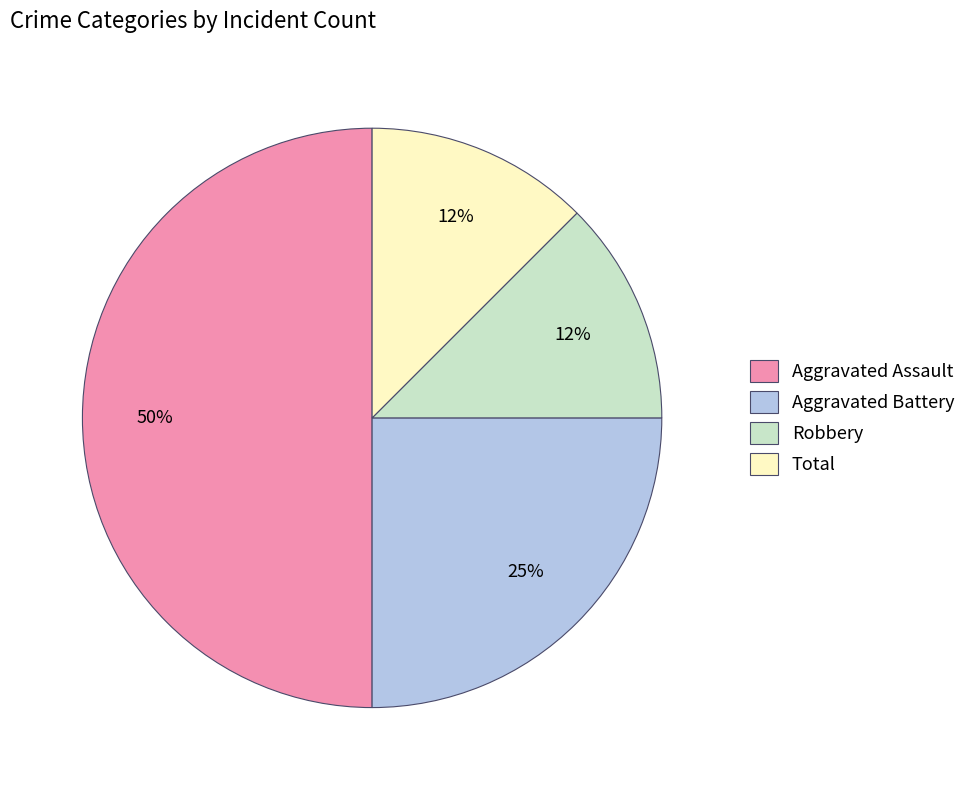

Combined, do Robbery and Total account for over 50%?

No